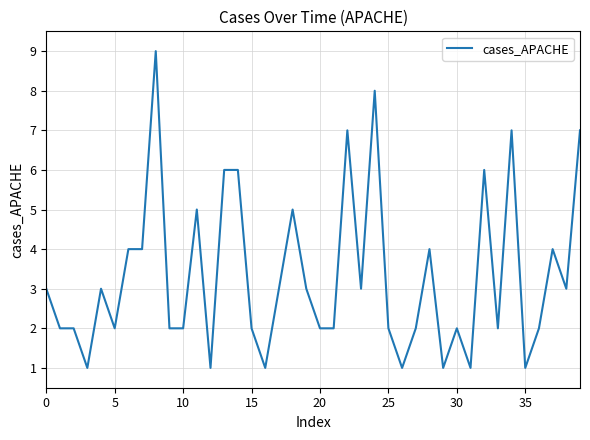

What is the difference between the maximum and minimum values?

8